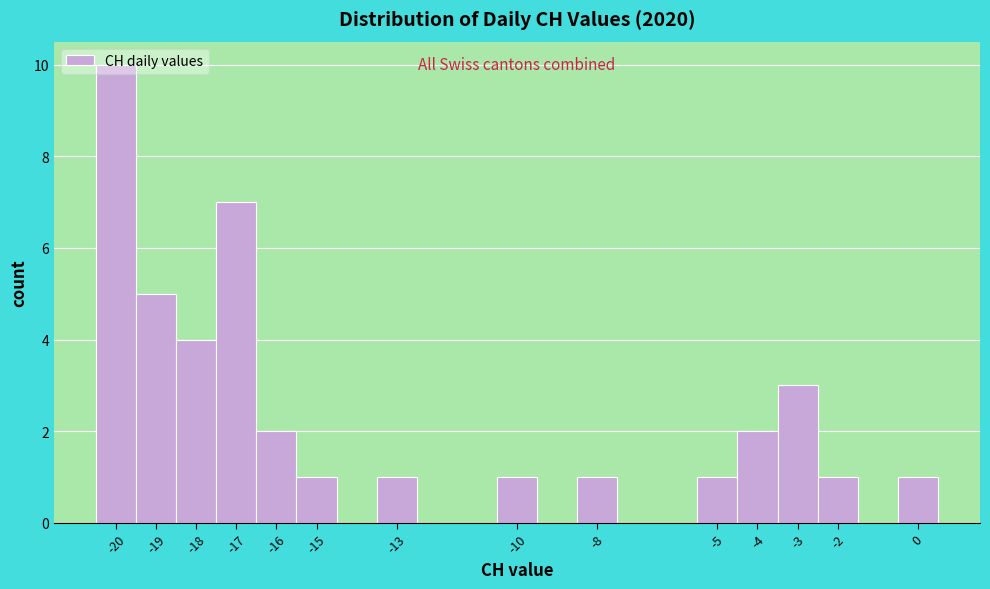

How tall is the bar that spans -10.5 to -9.5 on the x-axis? The values are not printed on the chart, so give them approximately, as read against the axis.

1